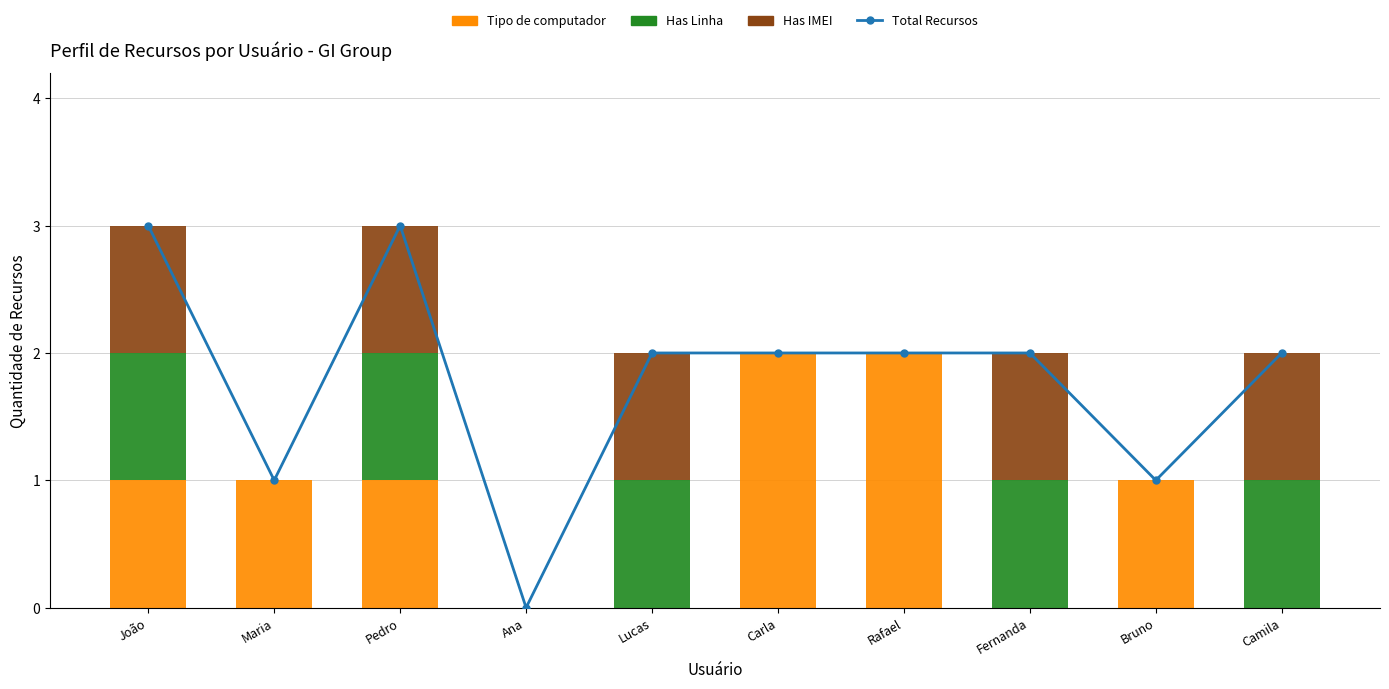

What is the total value across all series at Pedro?

6